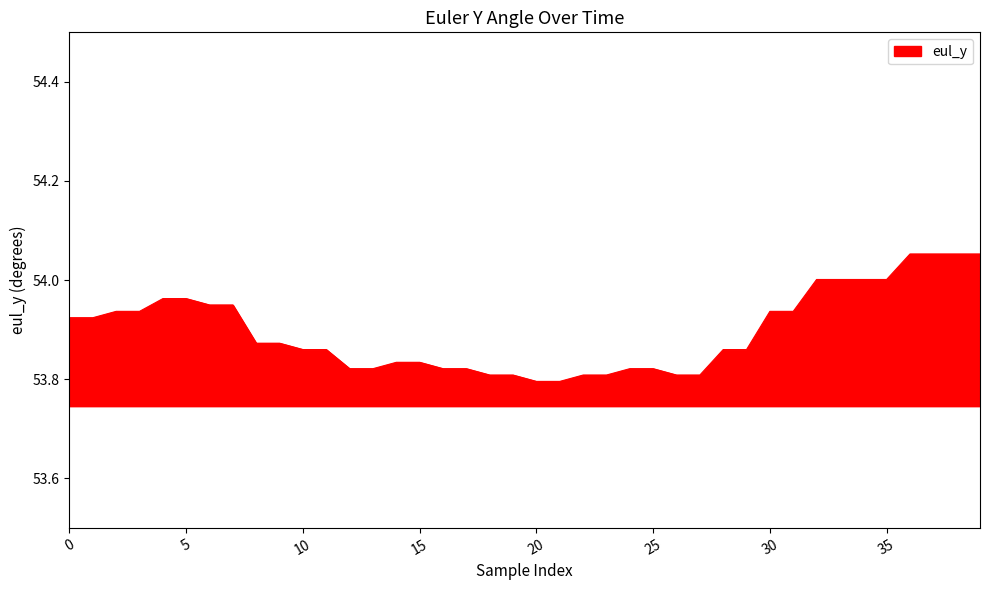

What is the difference between the maximum and minimum values?

0.3